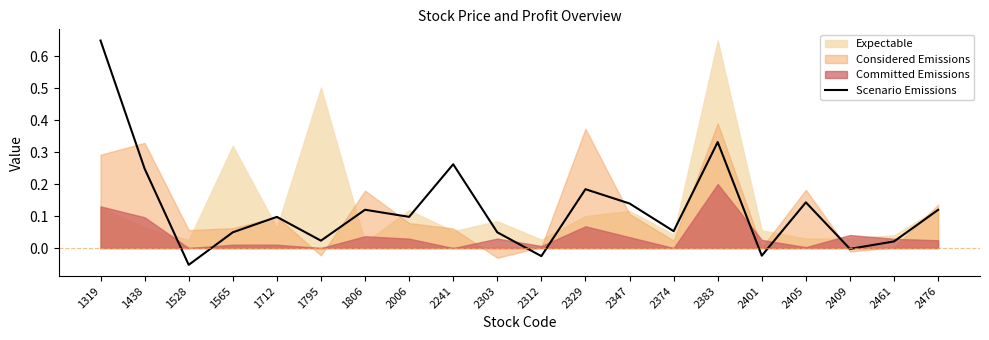

How many data points are above 0?

16